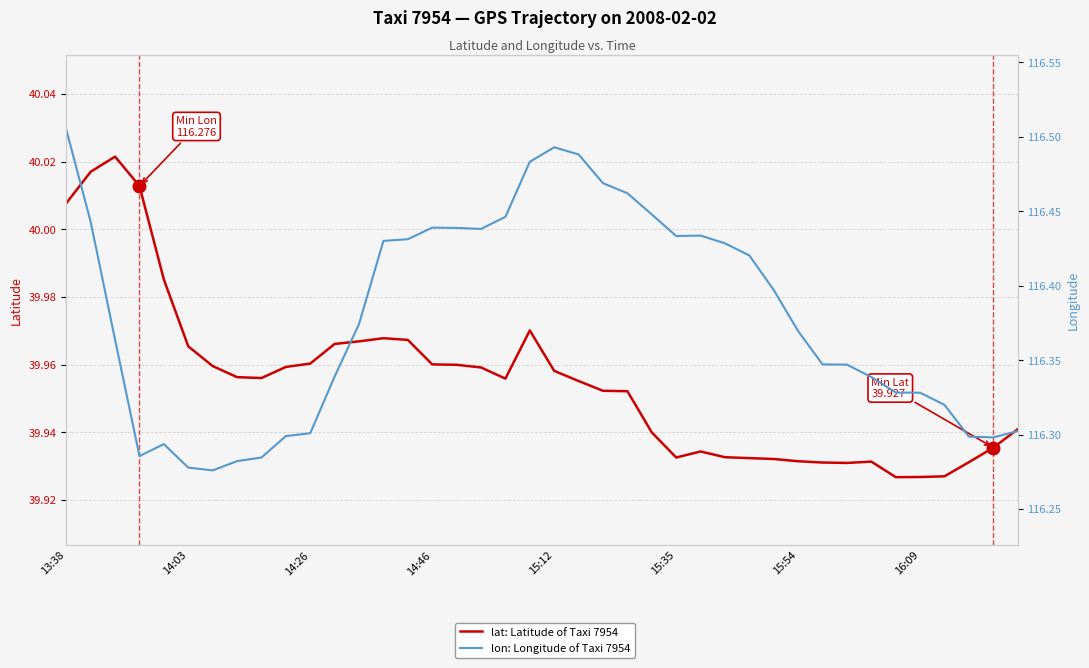

True or false: lat: Latitude of Taxi 7954 and lon: Longitude of Taxi 7954 intersect in this chart.

False